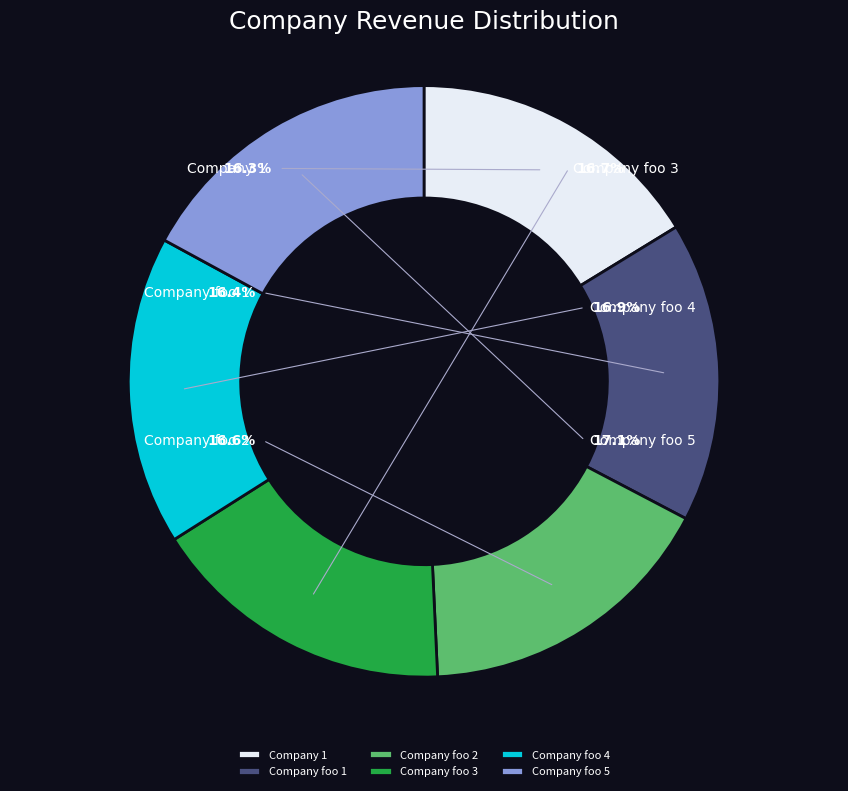

Does Company foo 1 represent more than half of the total?

No